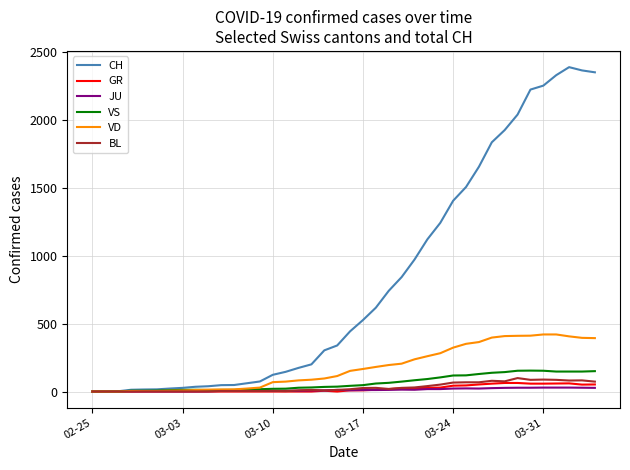

Which series has the largest total across all categories?

CH